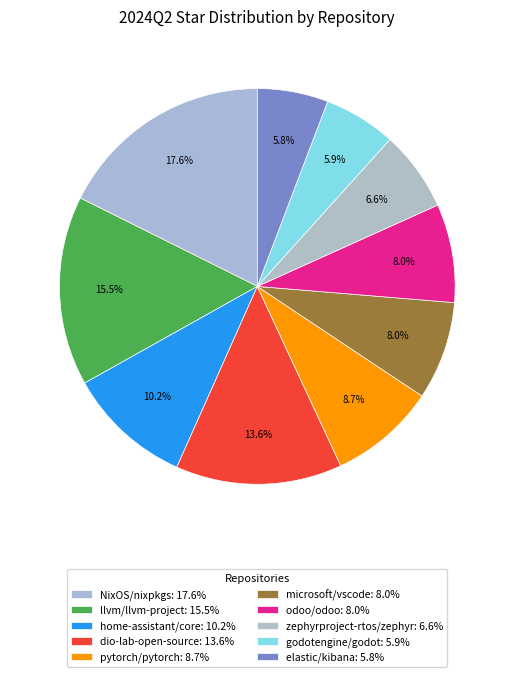

What percentage is the pytorch/pytorch slice, to the nearest percent?

9%